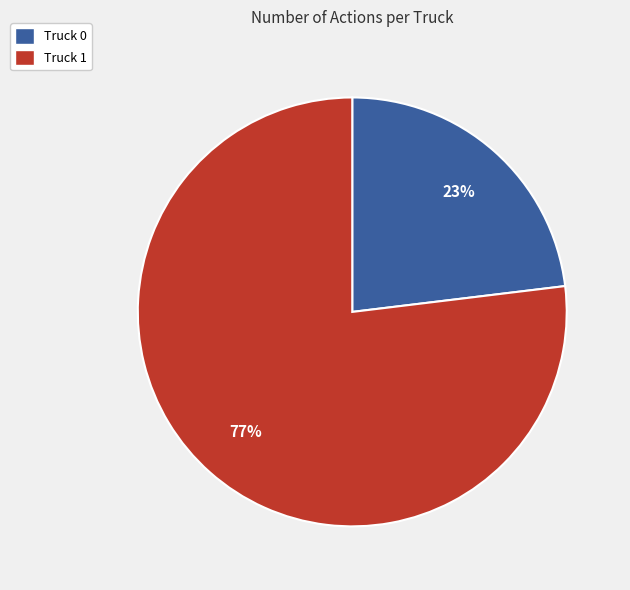

What is the largest slice in the pie chart?

Truck 1